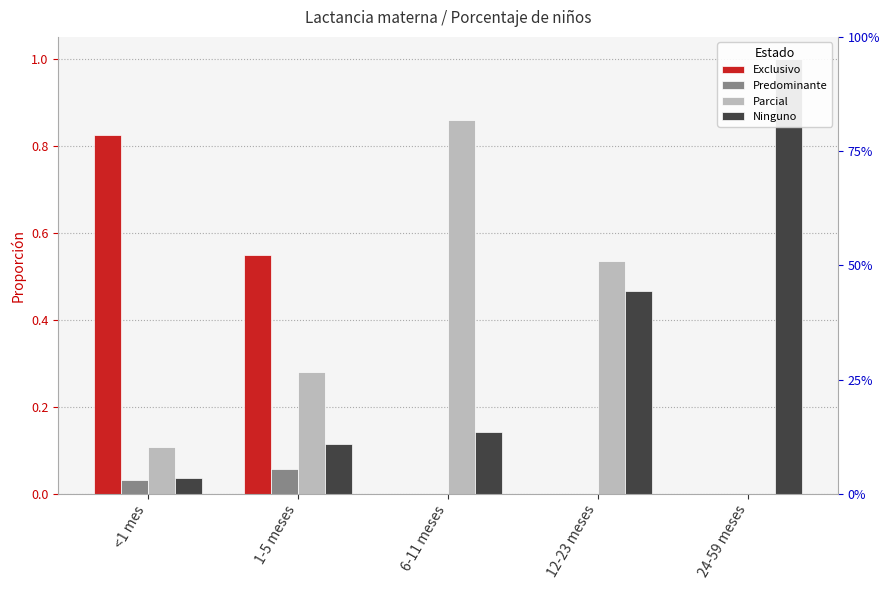

Which category has the highest value in the Ninguno series?

24-59 meses